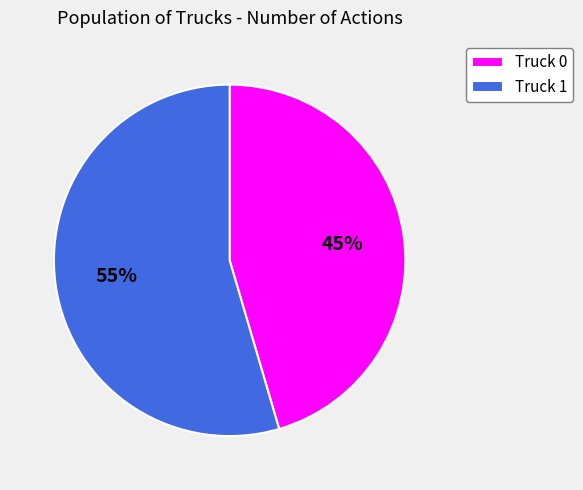

Rank the categories by value from highest to lowest.

Truck 1, Truck 0